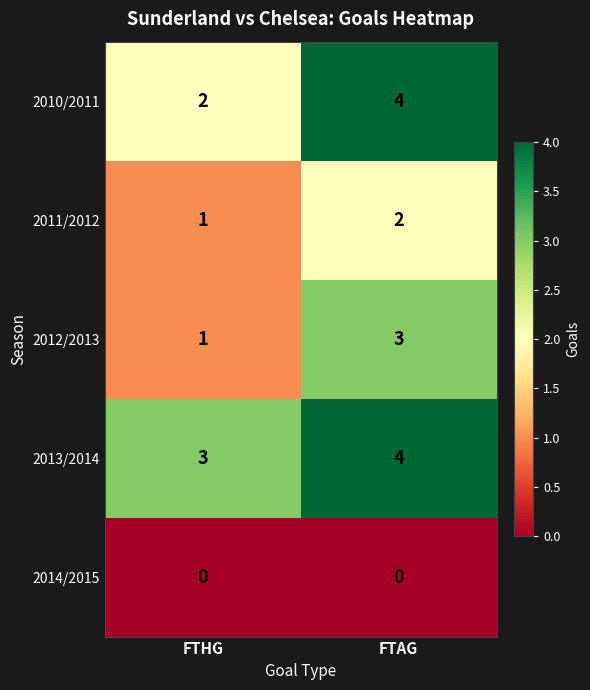

Reading left to right, extract all data points from this chart.

2010/2011: 2	4
2011/2012: 1	2
2012/2013: 1	3
2013/2014: 3	4
2014/2015: 0	0